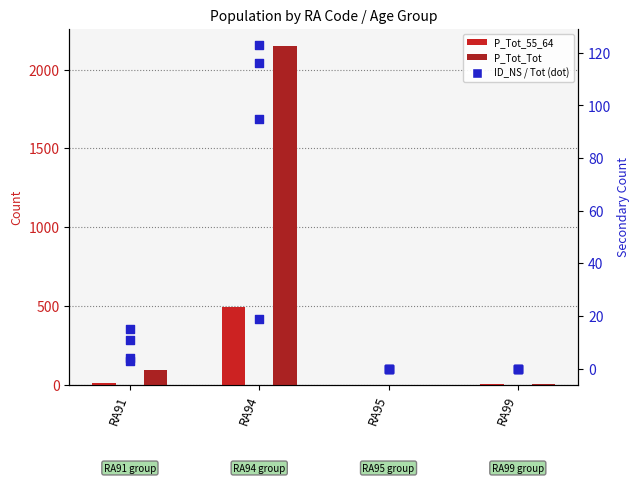

Which series reaches the minimum Y coordinate?

P_Tot_55_64